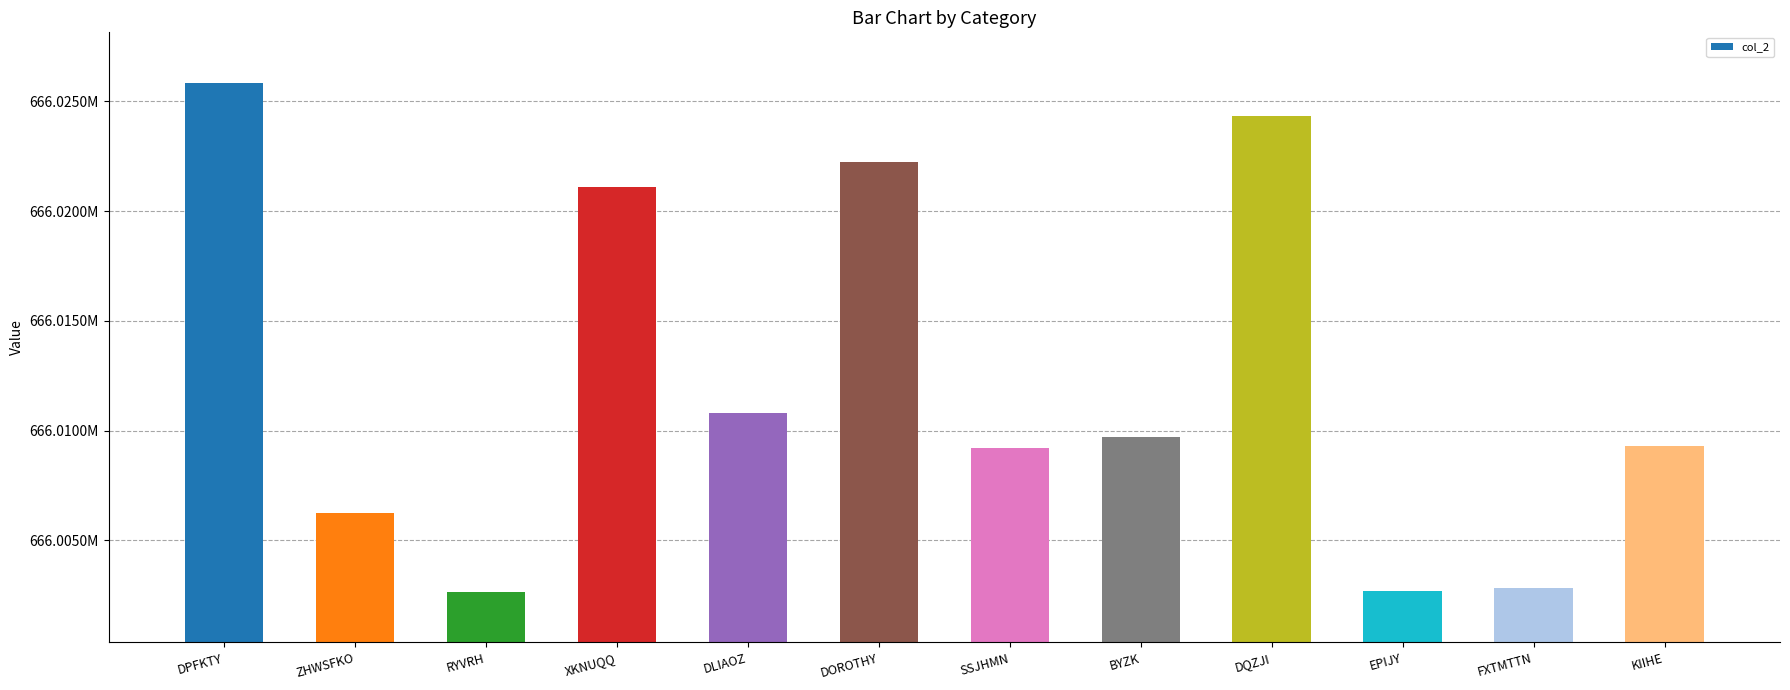

What is the maximum value shown in the chart?

666025834